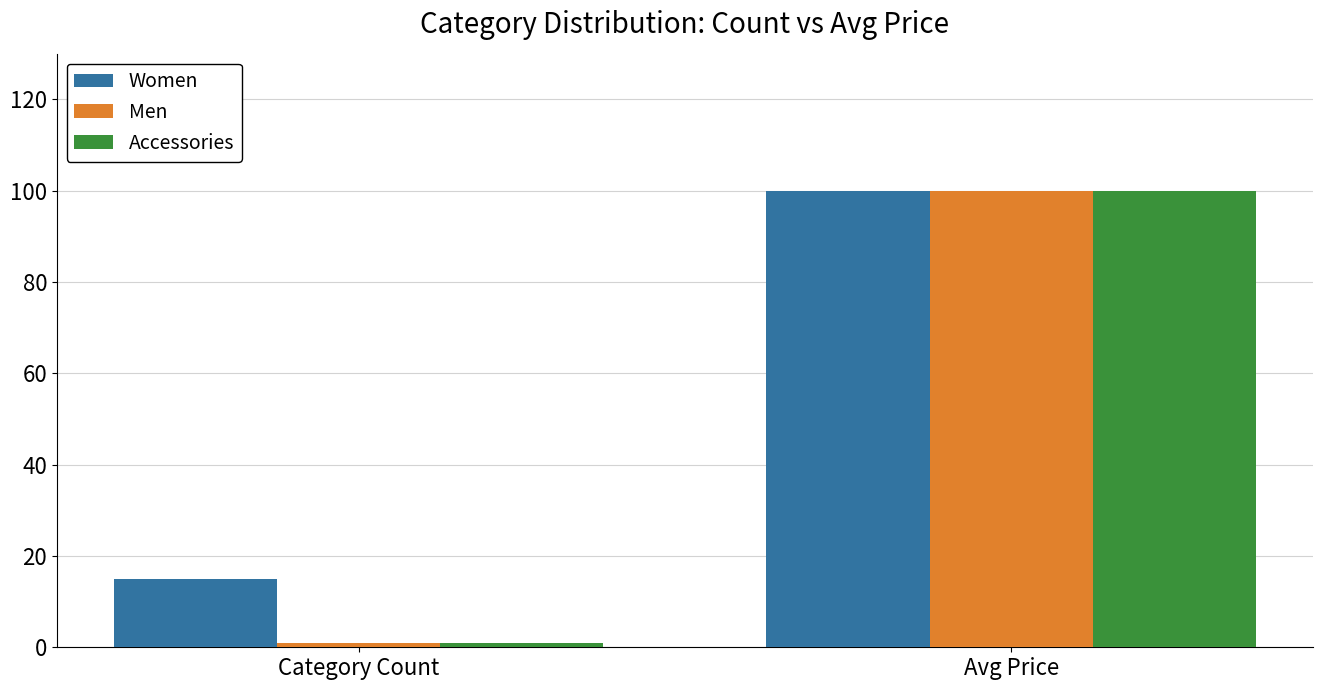

Which category has the lowest value in the Men series?

Category Count